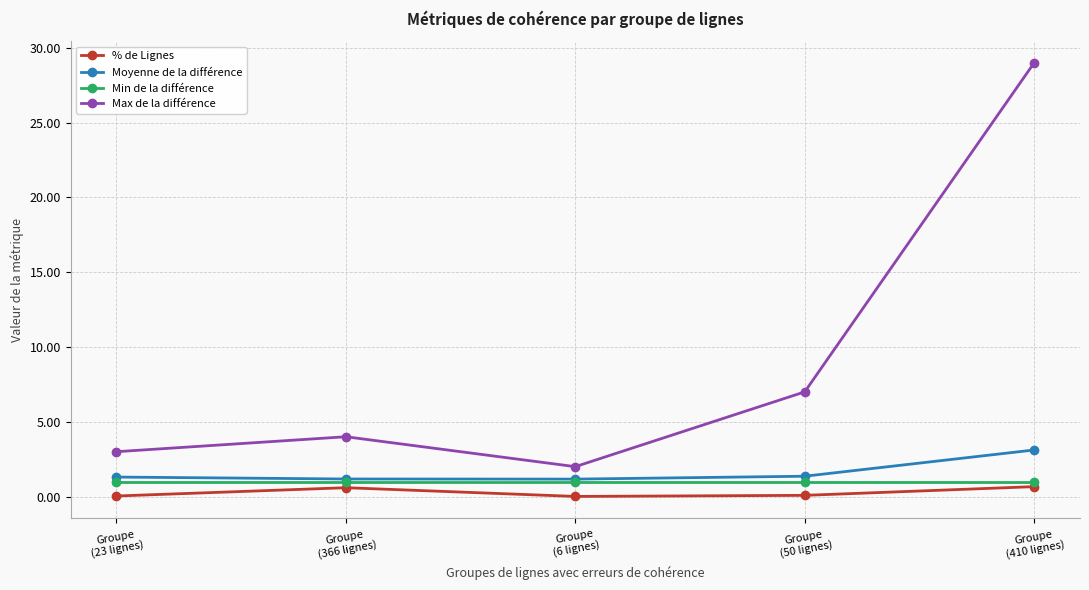

What is the label of the 4th point from the right?

Groupe
(366 lignes)